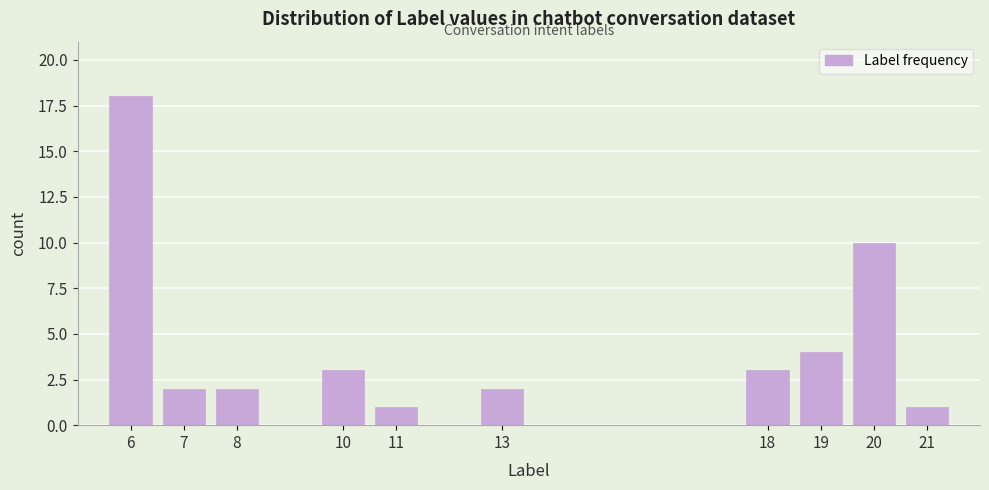

Reading left to right, what are all the values shown in this chart?

18	2	2	3	1	2	3	4	10	1